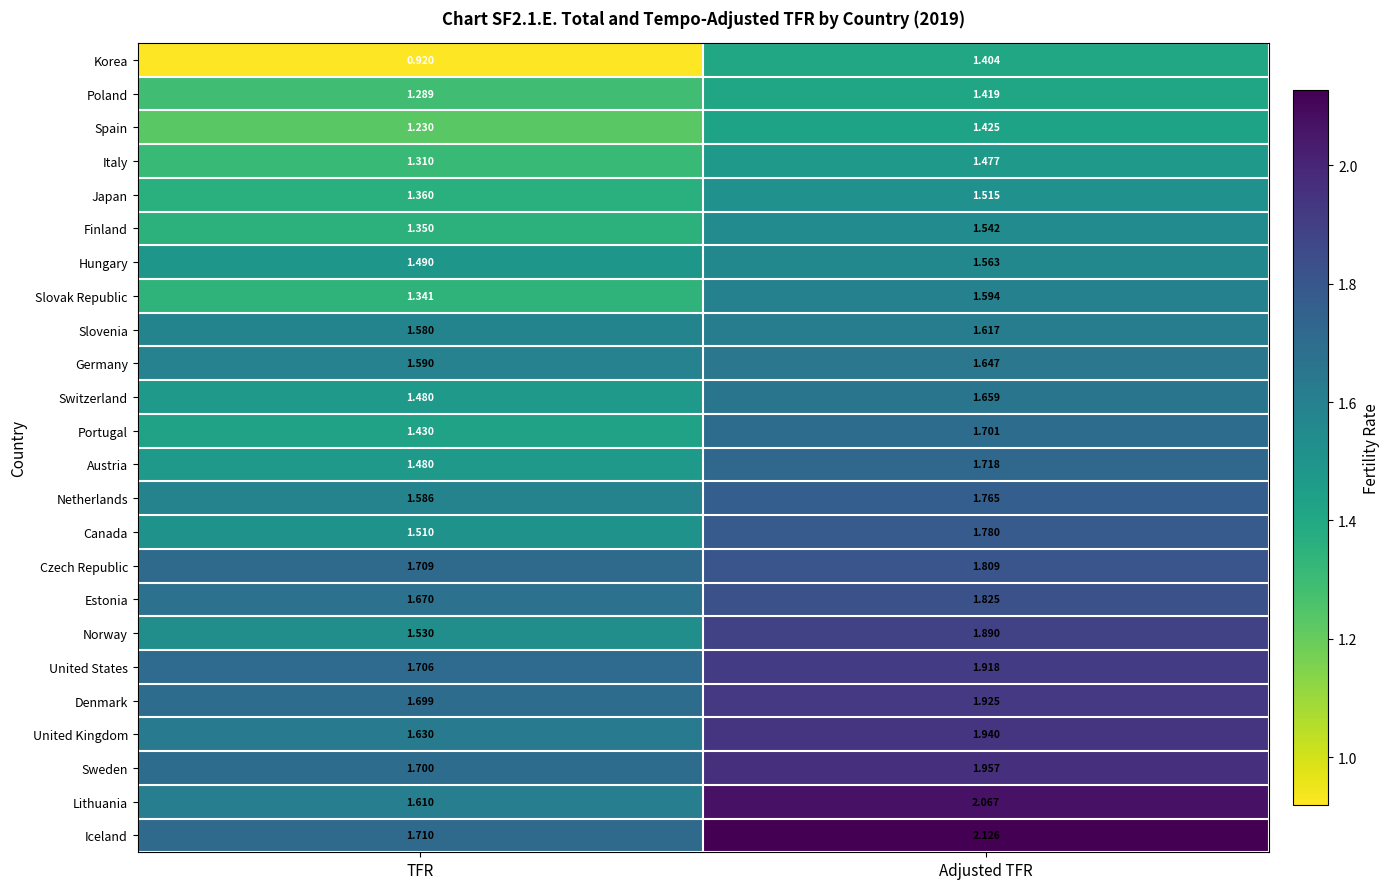

Which category has the highest value across all series?

Adjusted TFR